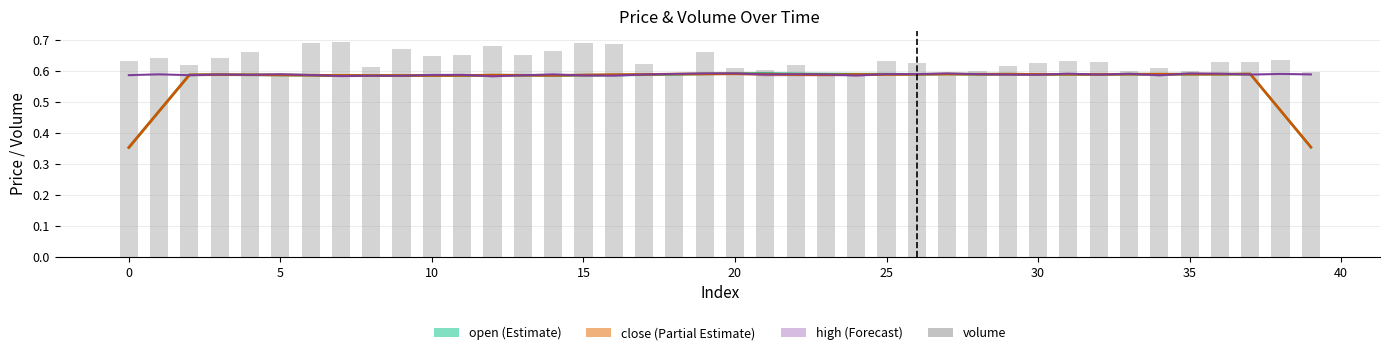

Reading left to right, extract all data points from this chart.

0.6	0.6	0.6	0.6	0.7	0.6	0.7	0.7	0.6	0.7	0.6	0.7	0.7	0.6	0.7	0.7	0.7	0.6	0.6	0.7	0.6	0.6	0.6	0.6	0.6	0.6	0.6	0.6	0.6	0.6	0.6	0.6	0.6	0.6	0.6	0.6	0.6	0.6	0.6	0.6